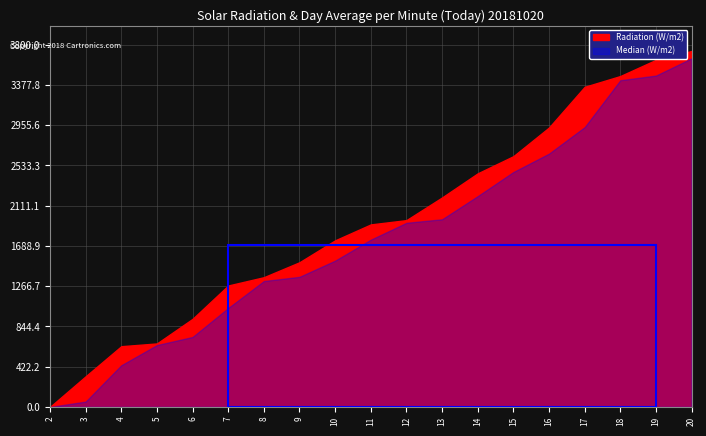

How many data points in Radiation (W/m2) are less than 1915?

9